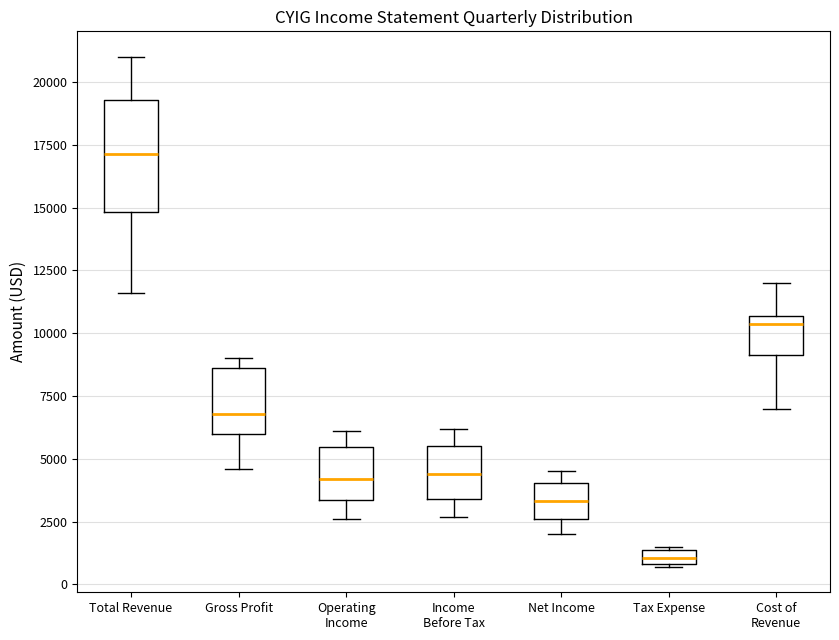

Which box's median line is the lowest?

Tax Expense